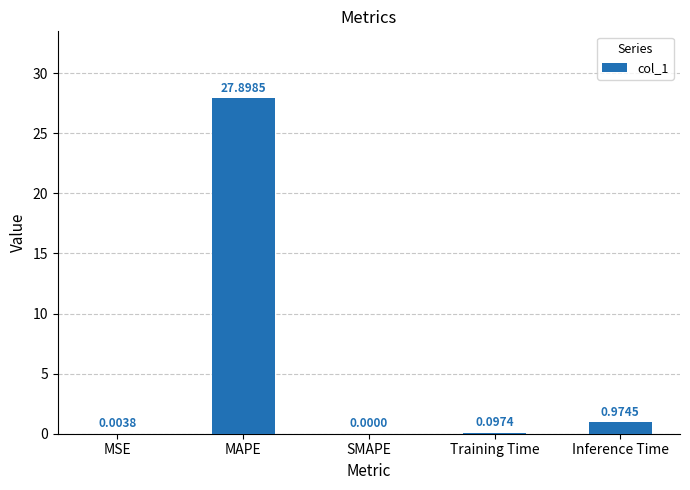

What is the sum of the values at SMAPE and MAPE?

27.9